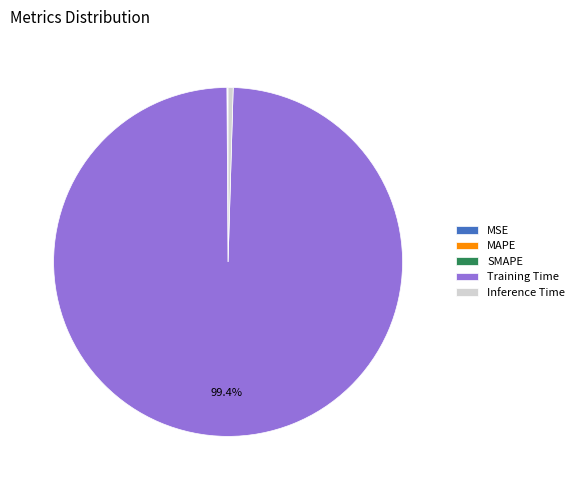

Which category has the biggest portion of the pie?

Training Time